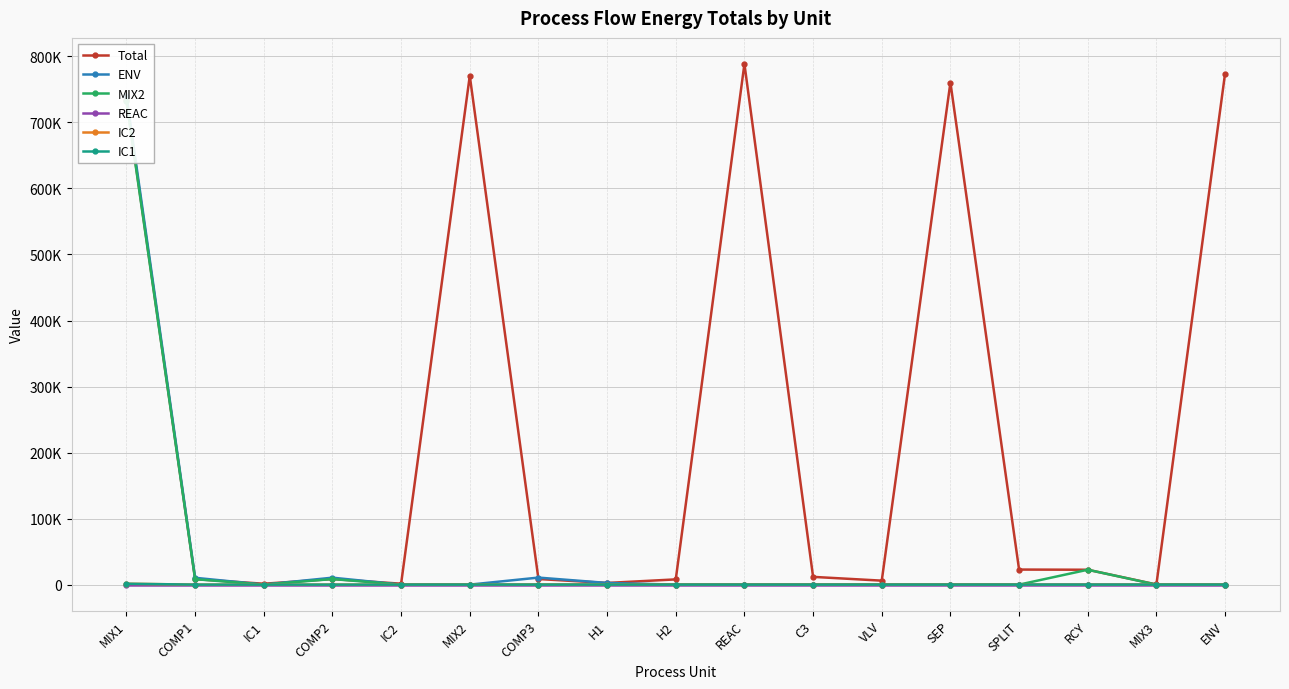

At which category does MIX2 reach its first local valley?

IC1